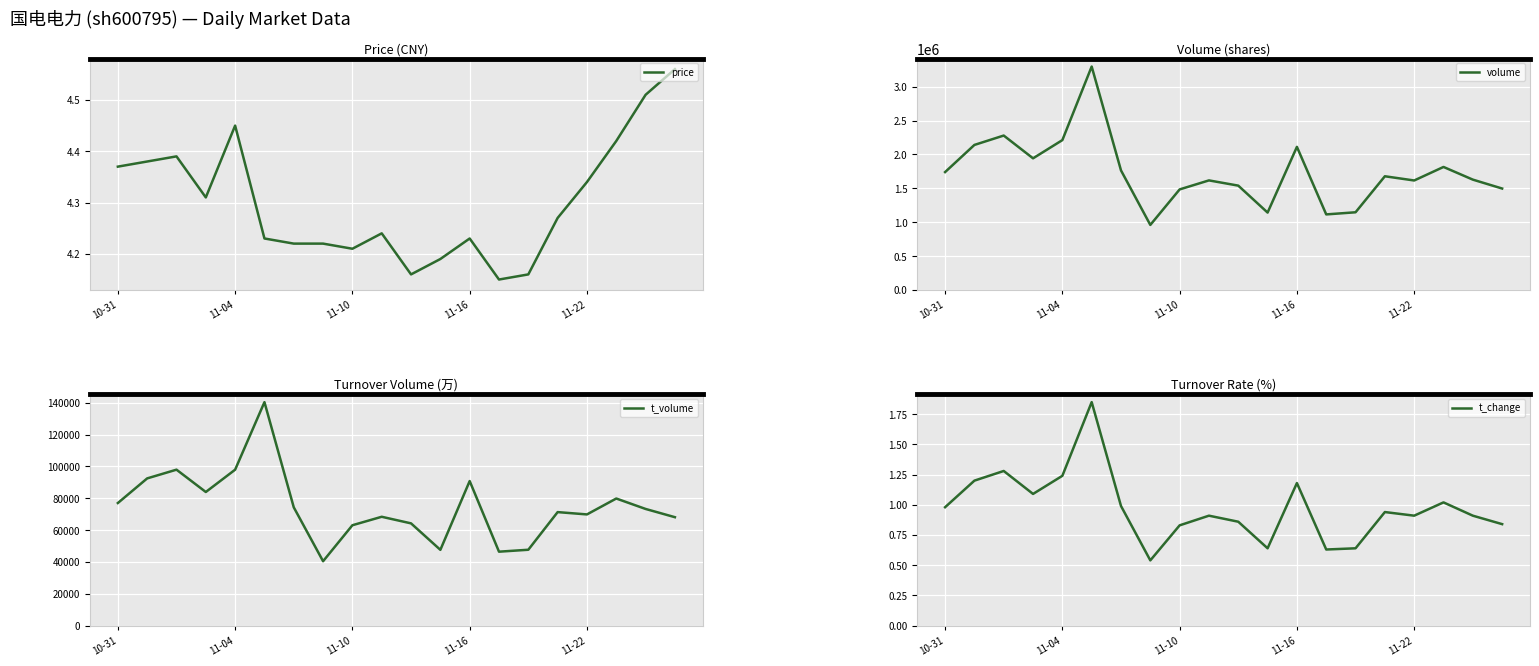

What are all the series names shown in the legend?

price, volume, t_volume, t_change